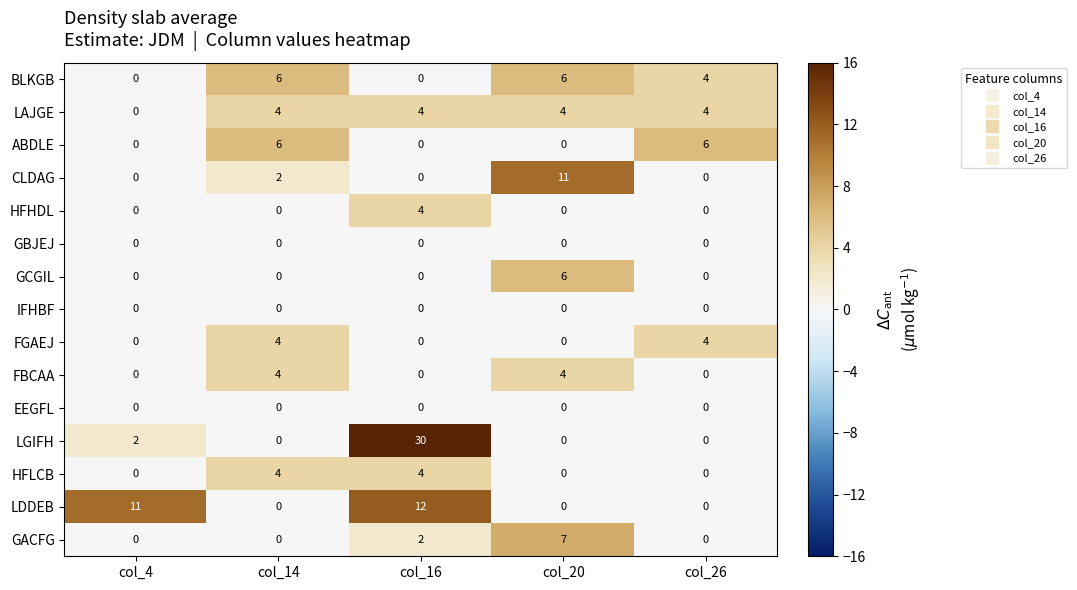

Which series has the widest spread of values?

LGIFH